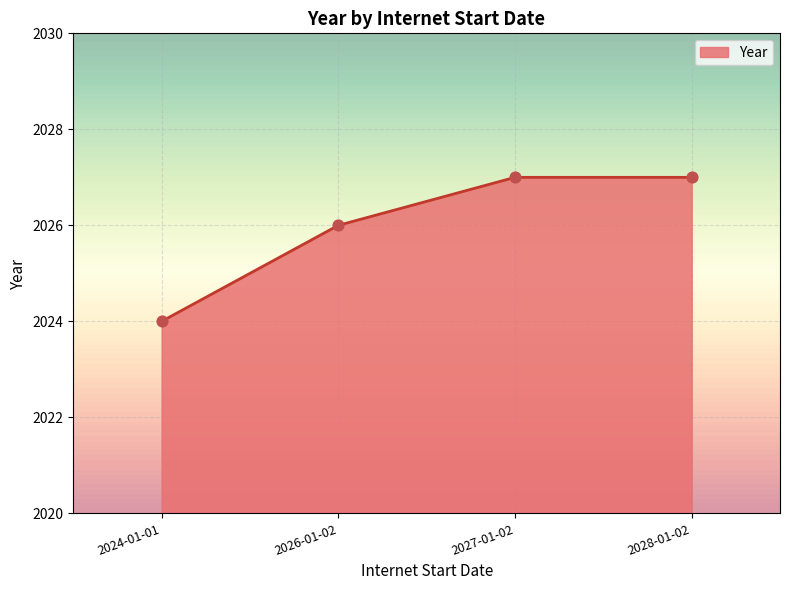

What is the ratio of the value at 2024-01-01 to the value at 2027-01-02?

1.0